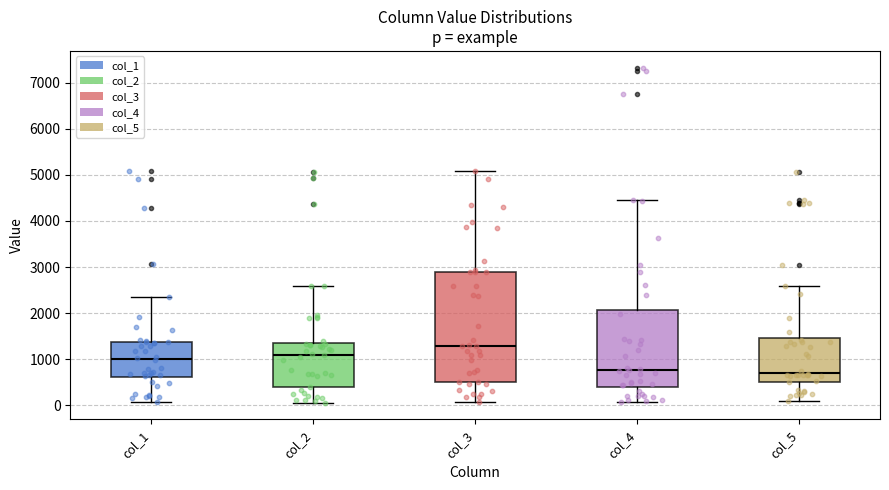

Comparing the boxes themselves (not the whiskers), which one is the tallest?

col_3